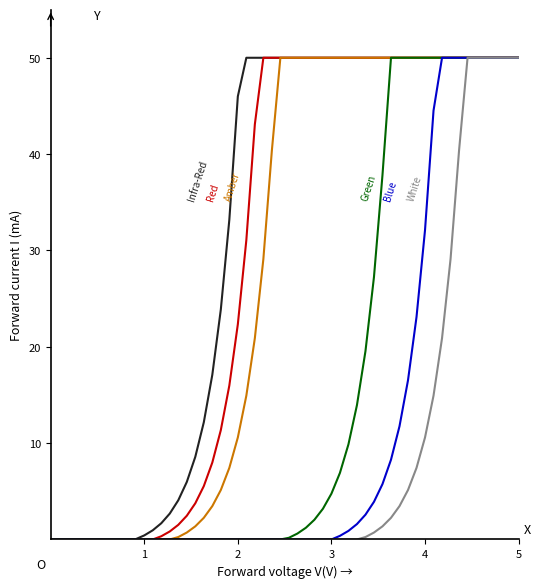

What is the greatest value displayed?

50.0